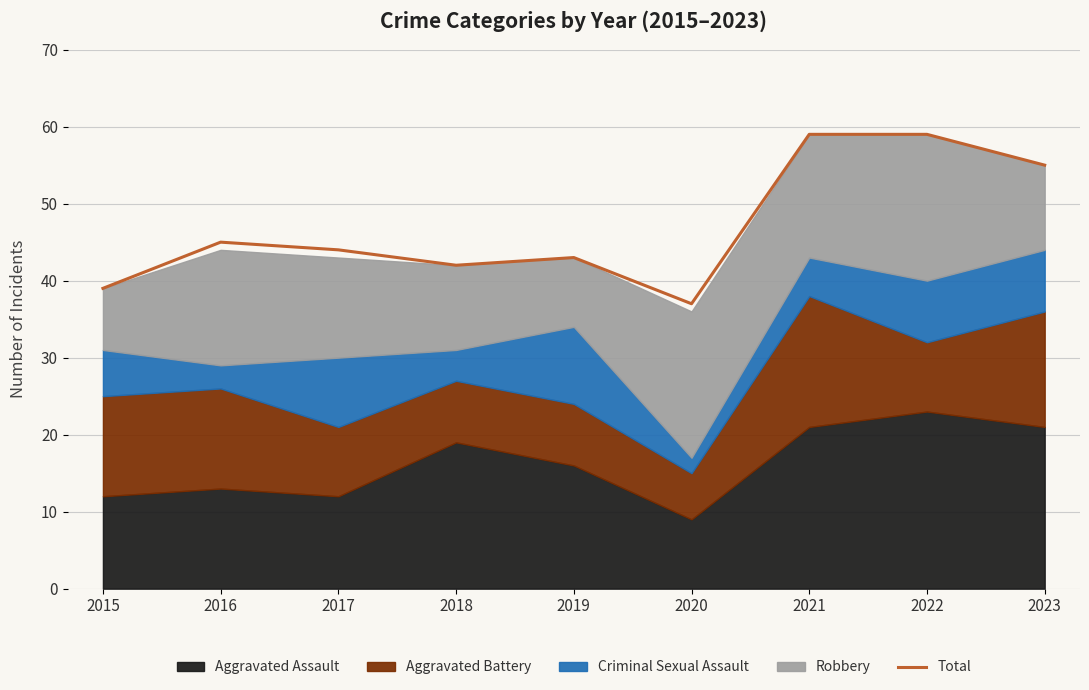

What is the value of the 4th point from the left?

42